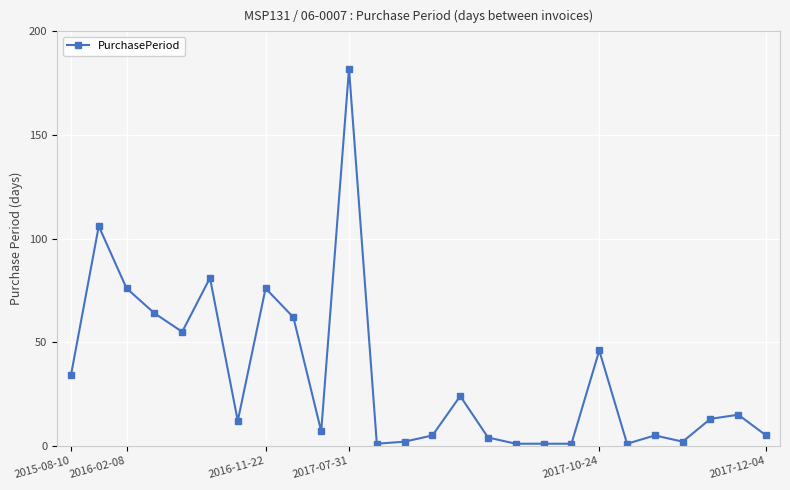

Reading left to right, extract all data points from this chart.

34	106	76	64	55	81	12	76	62	7	182	1	2	5	24	4	1	1	1	46	1	5	2	13	15	5